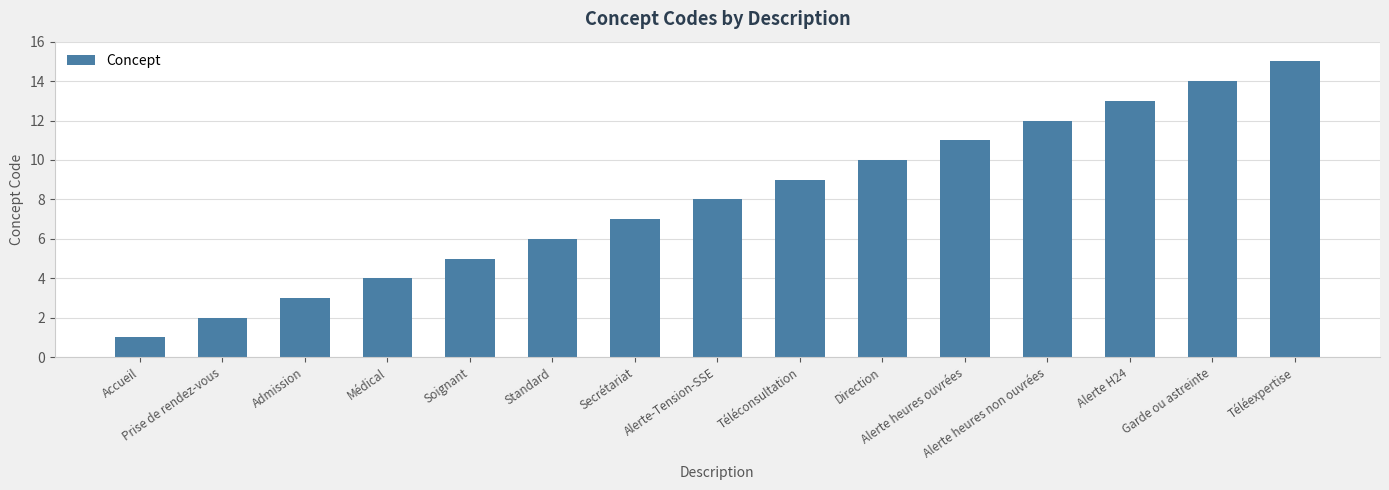

List the labels in order of value, largest first.

Téléexpertise, Garde ou astreinte, Alerte H24, Alerte heures non ouvrées, Alerte heures ouvrées, Direction, Téléconsultation, Alerte-Tension-SSE, Secrétariat, Standard, Soignant, Médical, Admission, Prise de rendez-vous, Accueil